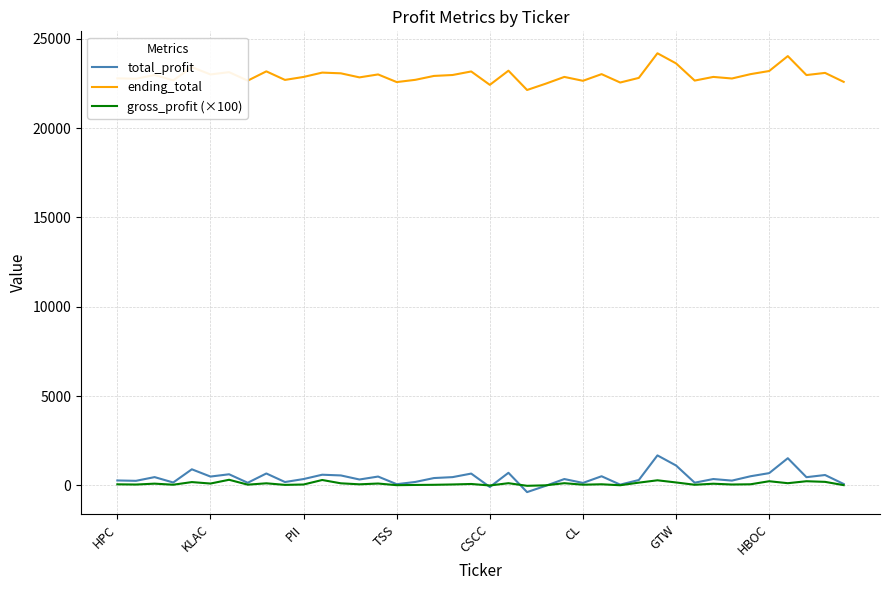

Which series has the largest total across all categories?

ending_total